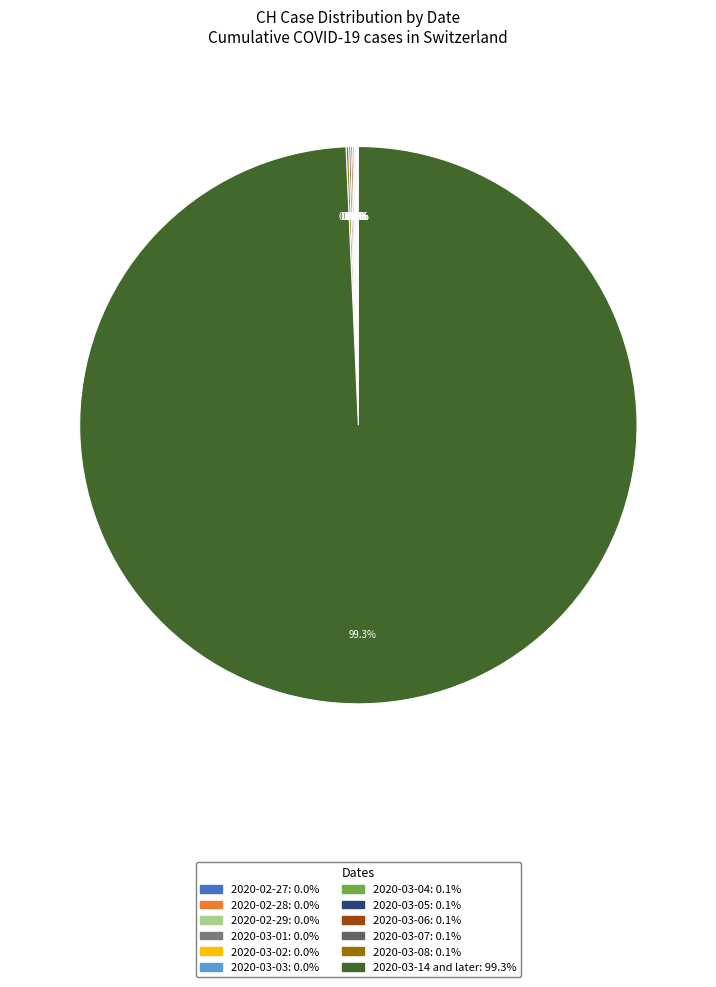

Does any single category account for the majority?

Yes